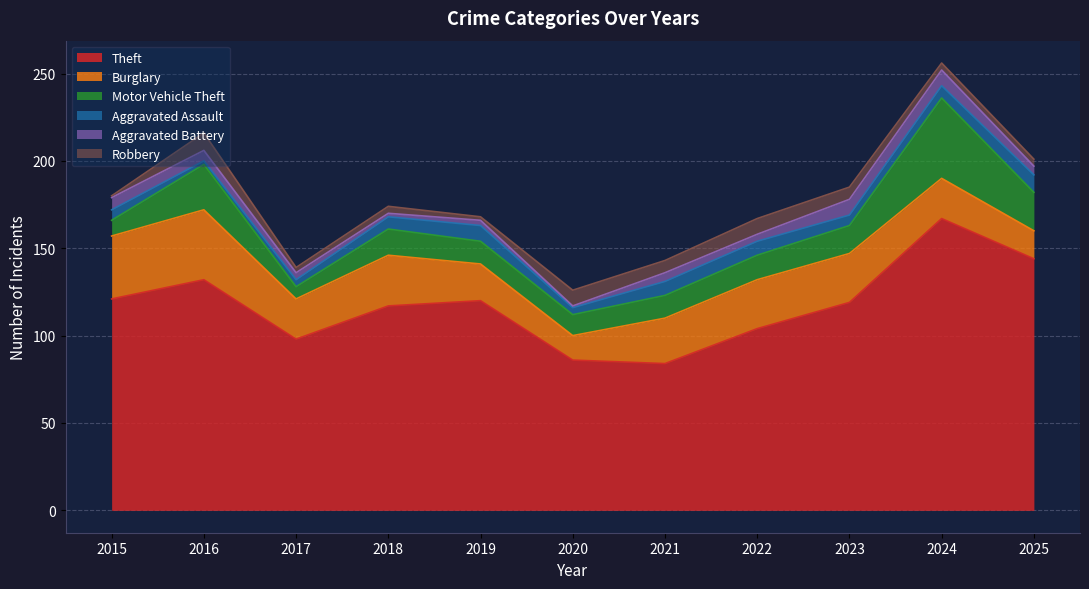

How many data points in Burglary are above 26?

5